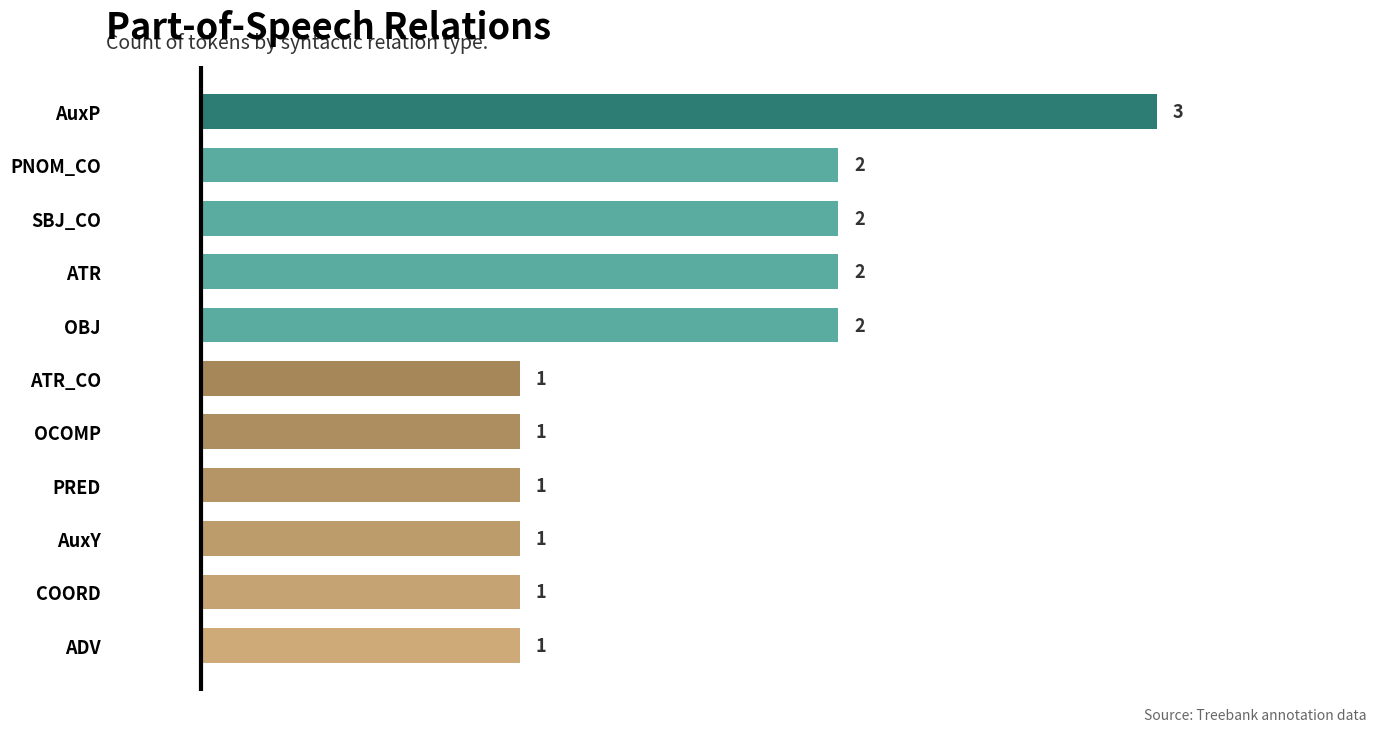

What is the smallest value displayed?

1